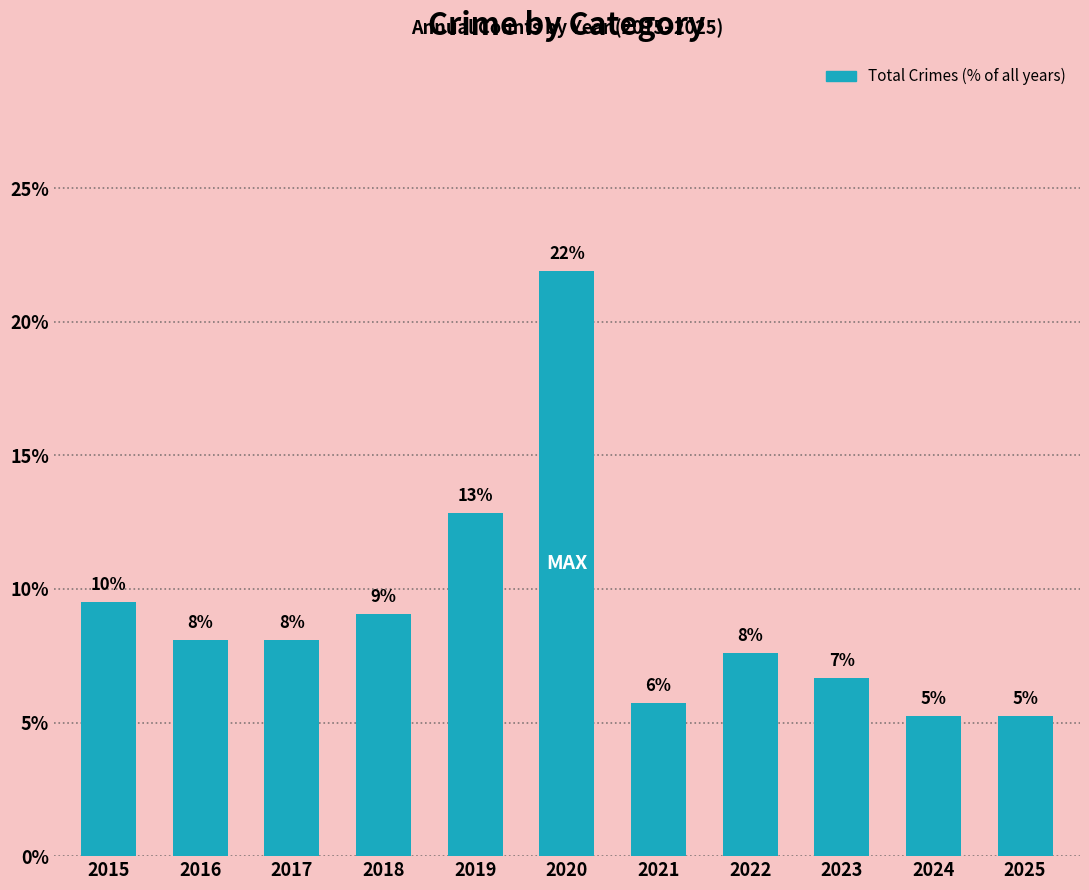

List the labels in order of value, smallest first.

2024, 2025, 2021, 2023, 2022, 2016, 2017, 2018, 2015, 2019, 2020